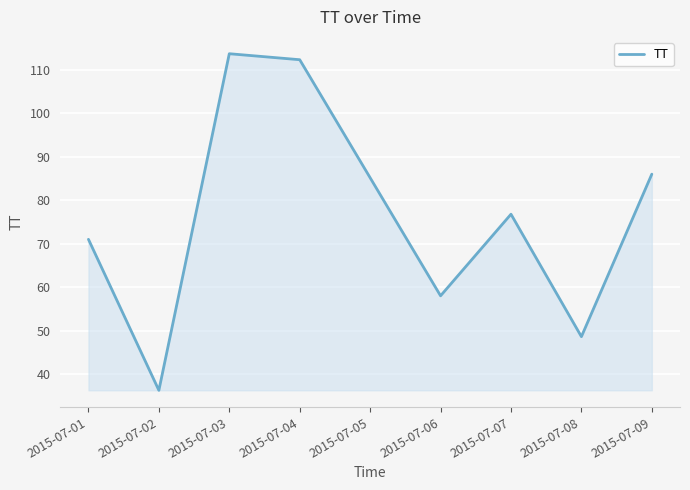

Rank the categories by value from highest to lowest.

2015-07-03, 2015-07-04, 2015-07-09, 2015-07-07, 2015-07-01, 2015-07-06, 2015-07-08, 2015-07-02